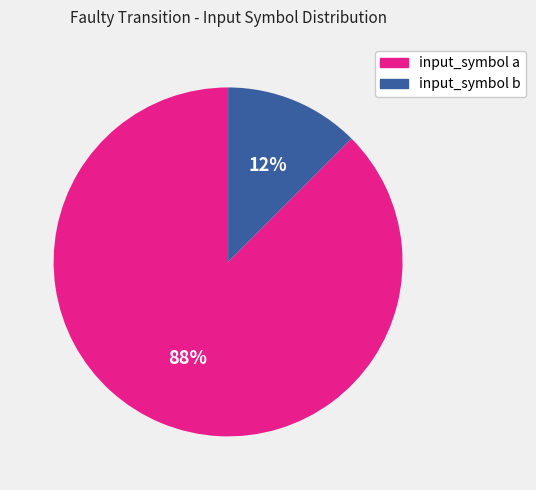

Count the number of slices in the pie.

2